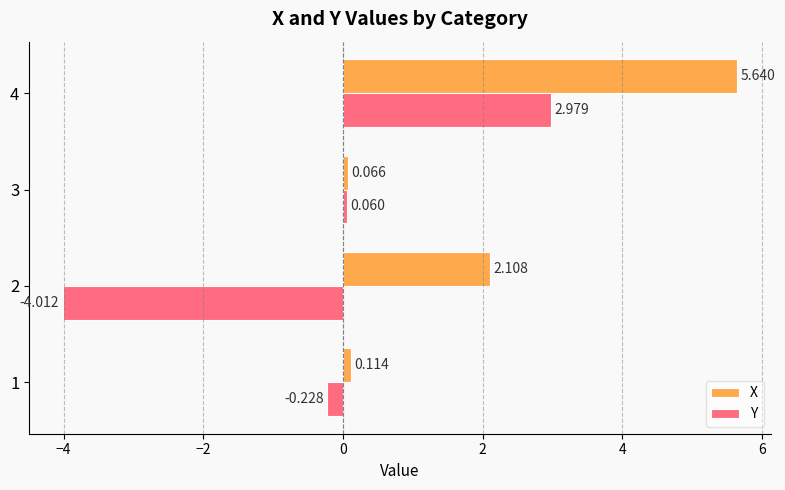

At 3, list the series in order from largest to smallest.

X, Y